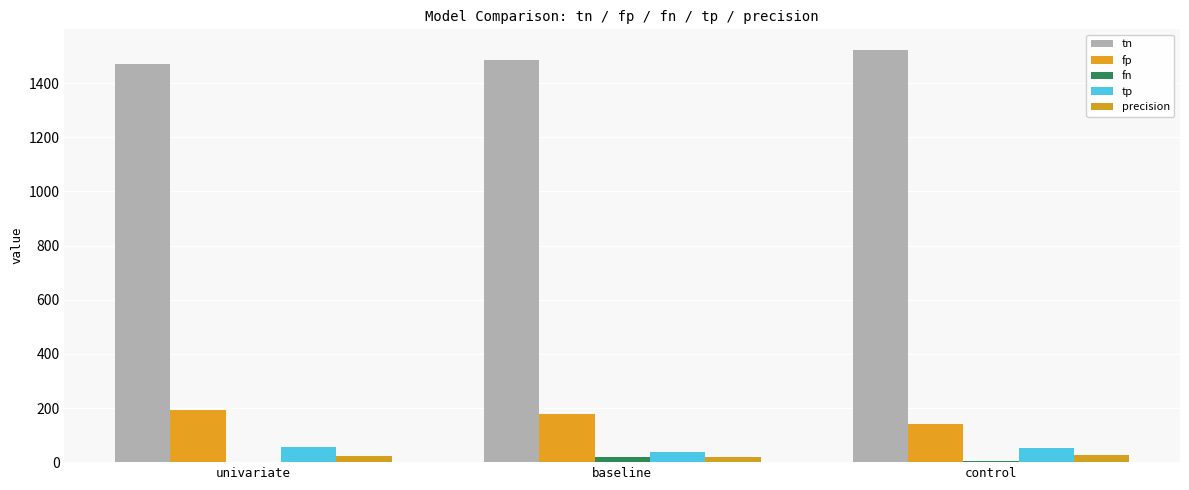

What is the difference between the tp values at baseline and univariate?

17.0